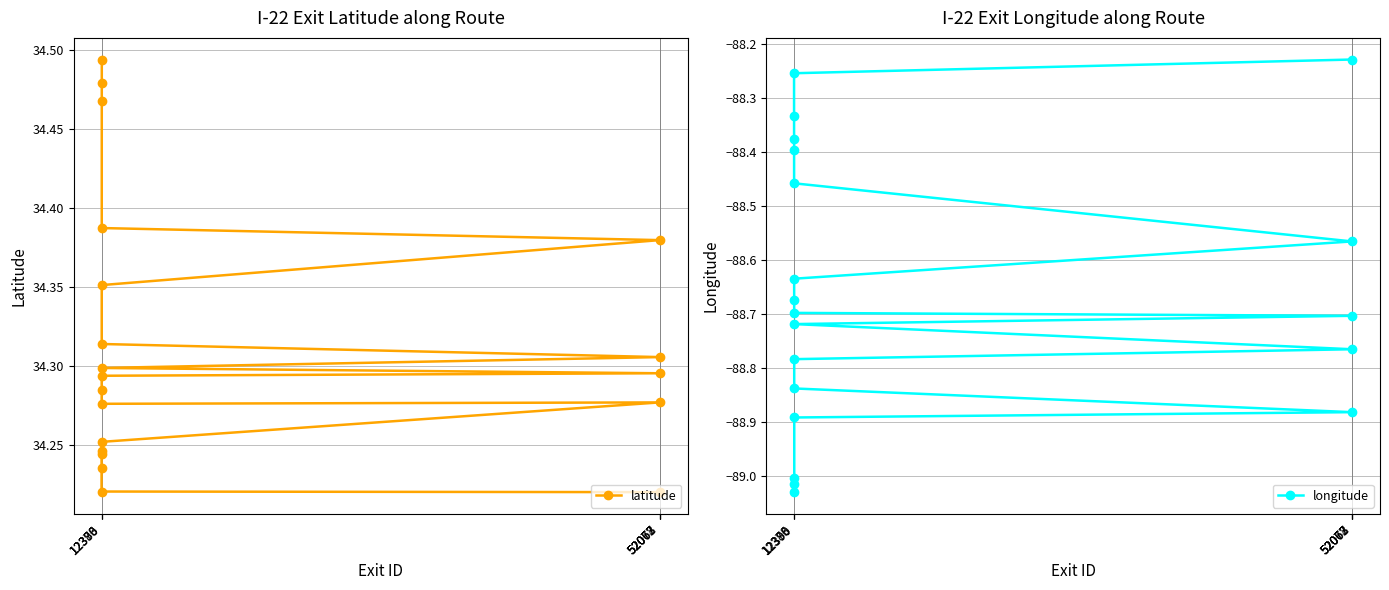

How many latitude values are between 34 and 35?

20